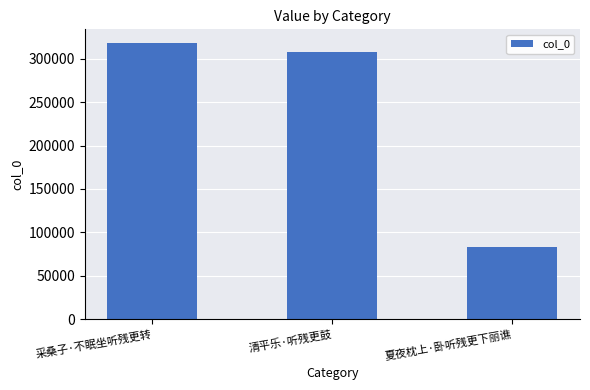

True or false: the data shows 83165 at 夏夜枕上·卧听残更下丽谯.

True